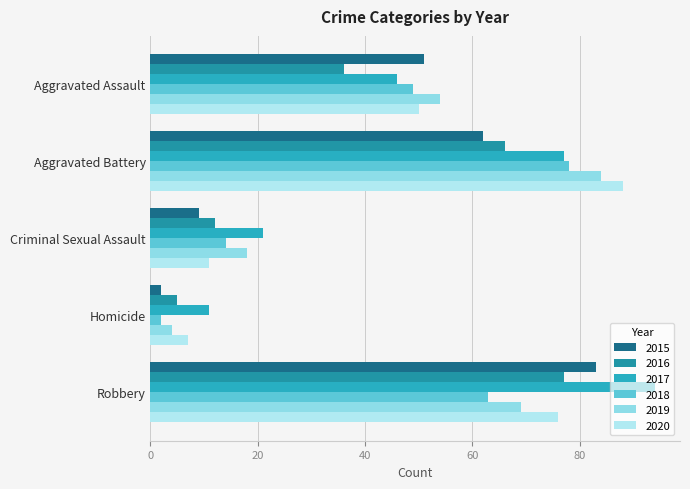

What is the difference between the 2019 values at Robbery and Aggravated Assault?

15